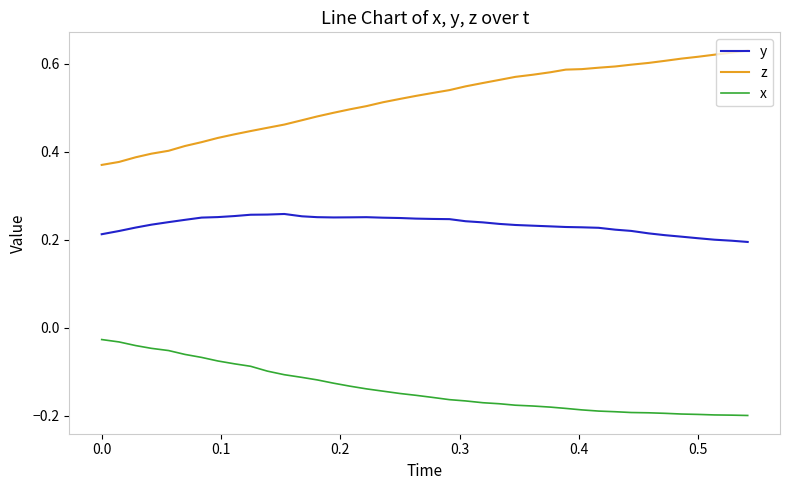

Which series has the widest spread of values?

z